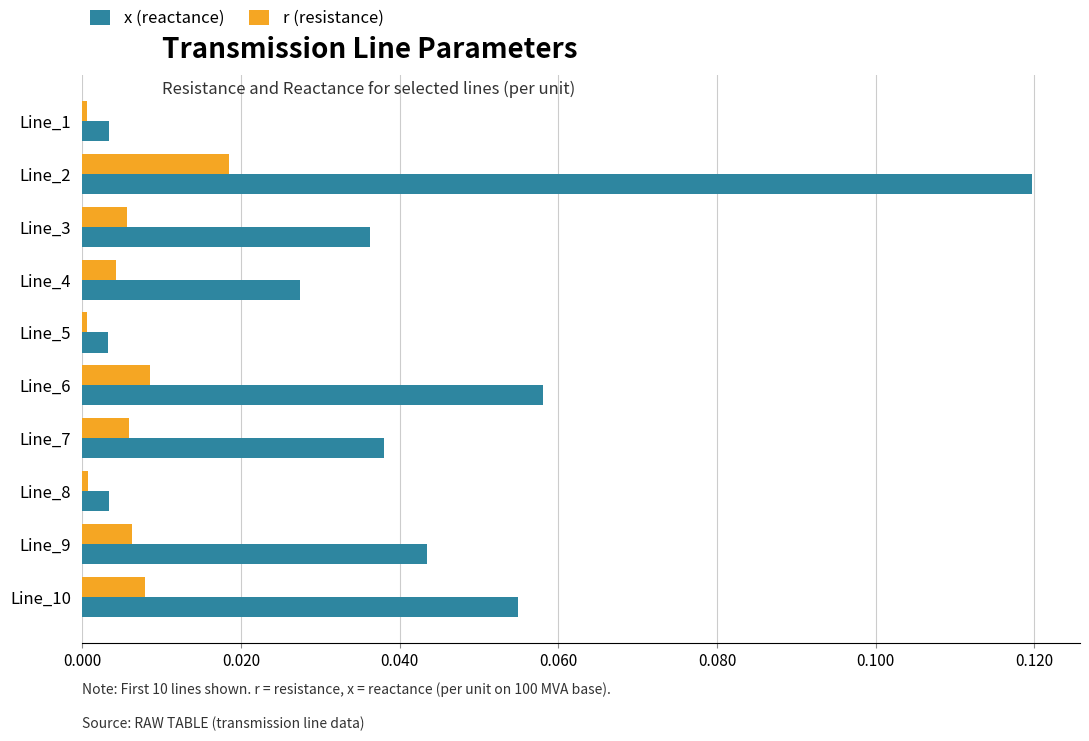

Which category has the highest value in the x (reactance) series?

Line_2